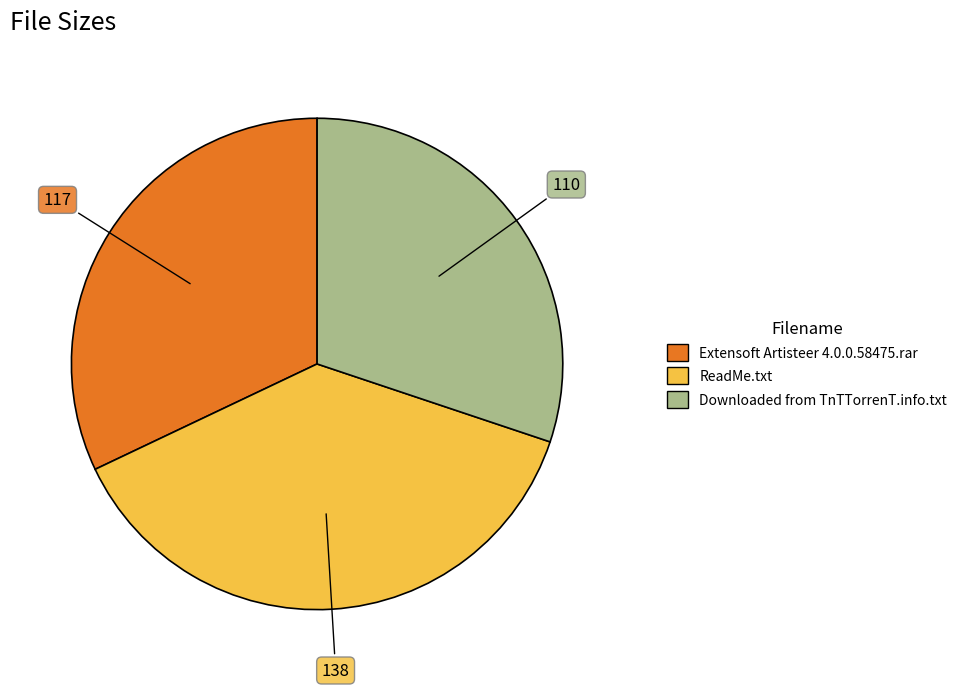

True or false: ReadMe.txt accounts for 25% of the total.

False